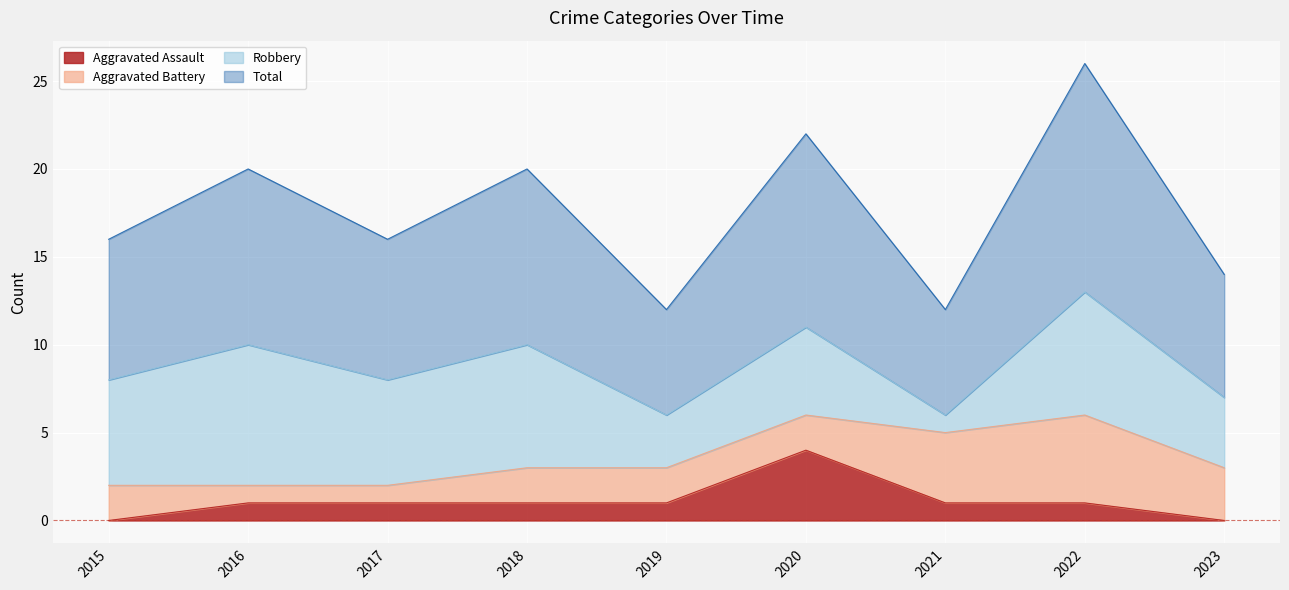

How many interior local peaks does the Total series have?

4